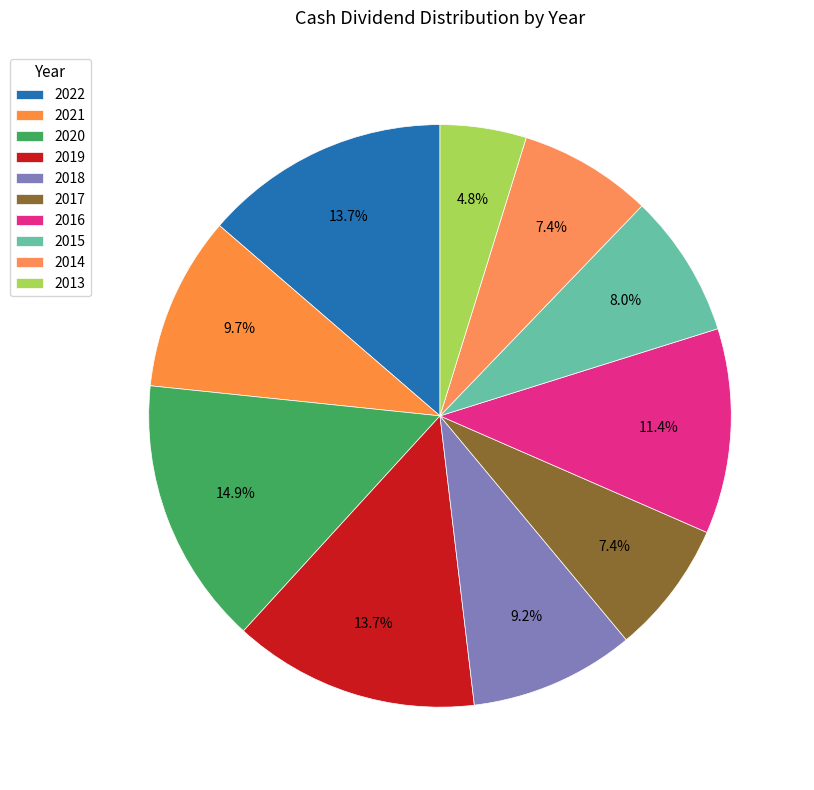

How many slices are in this pie chart?

10